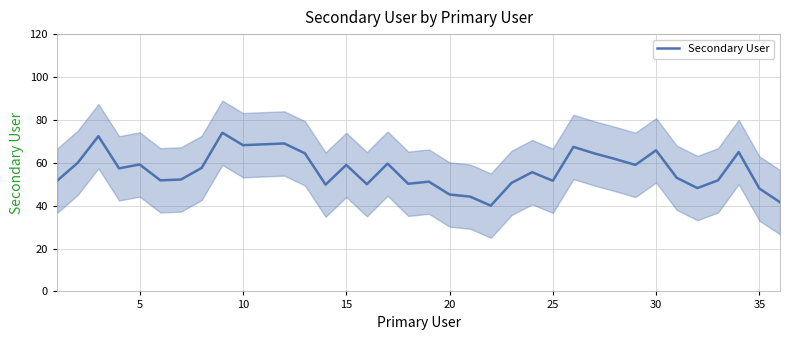

What is the lowest value of the Secondary User series?

40.0